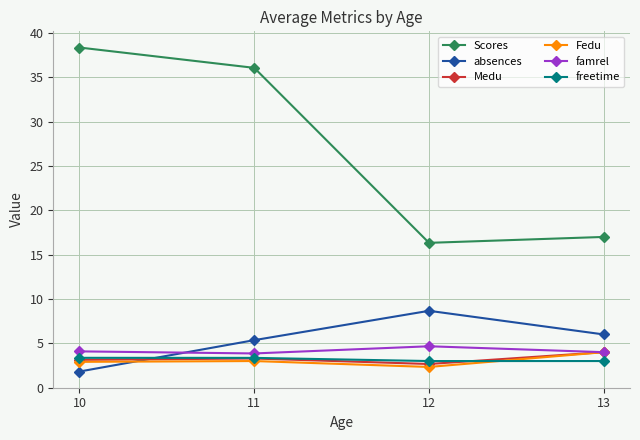

True or false: Fedu and Scores cross at least once.

False